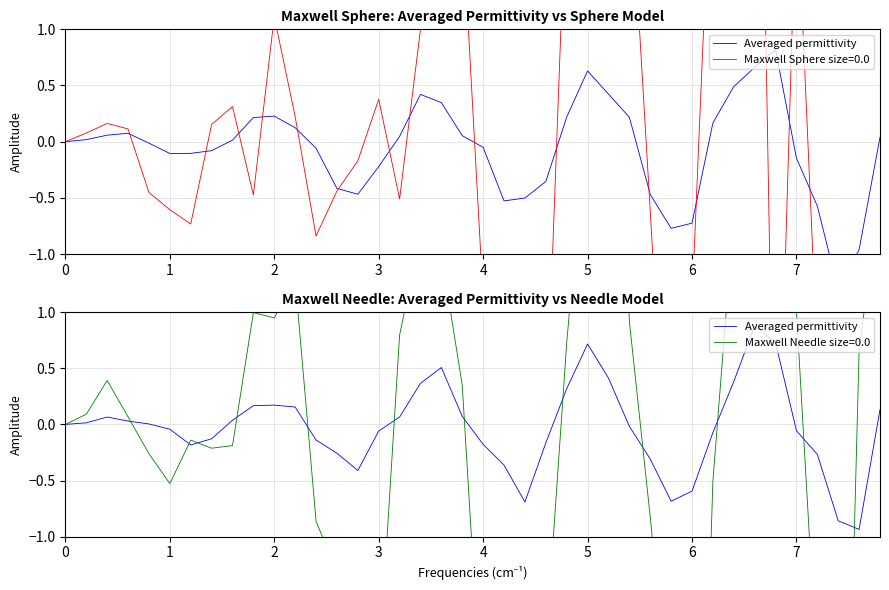

What is the smallest value displayed?

-0.9